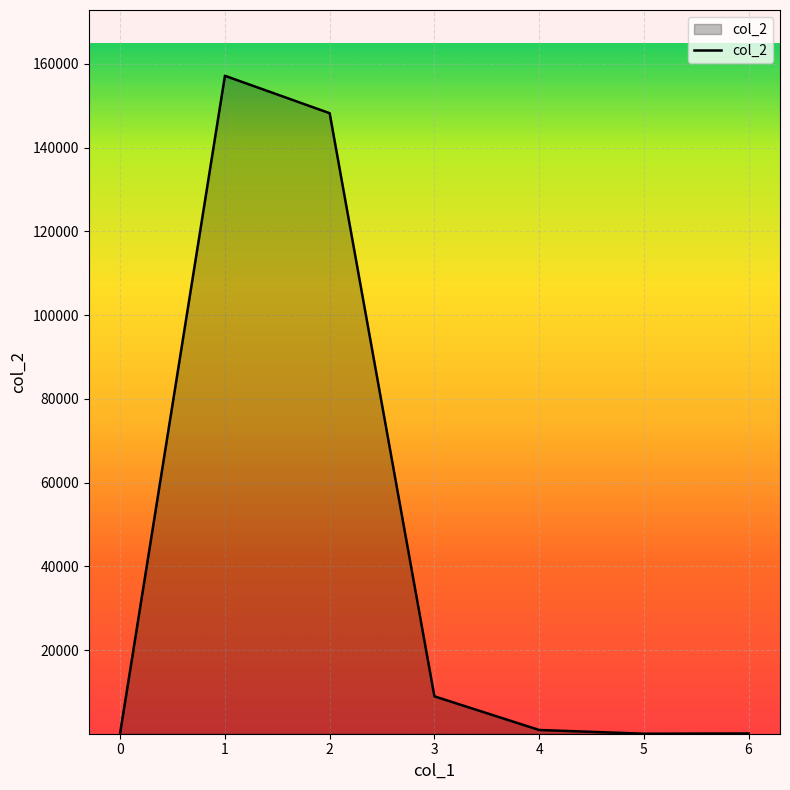

What is the greatest value displayed?

157178.0